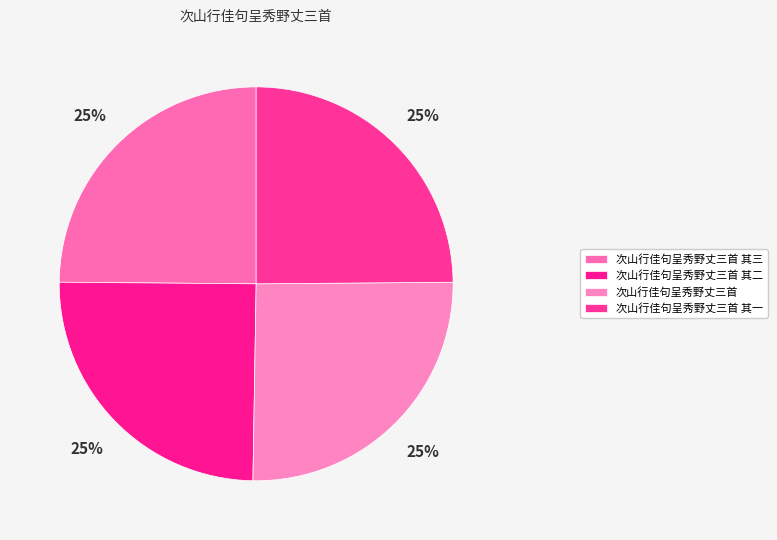

The 次山行佳句呈秀野丈三首 slice represents 18% of the pie. True or false?

False